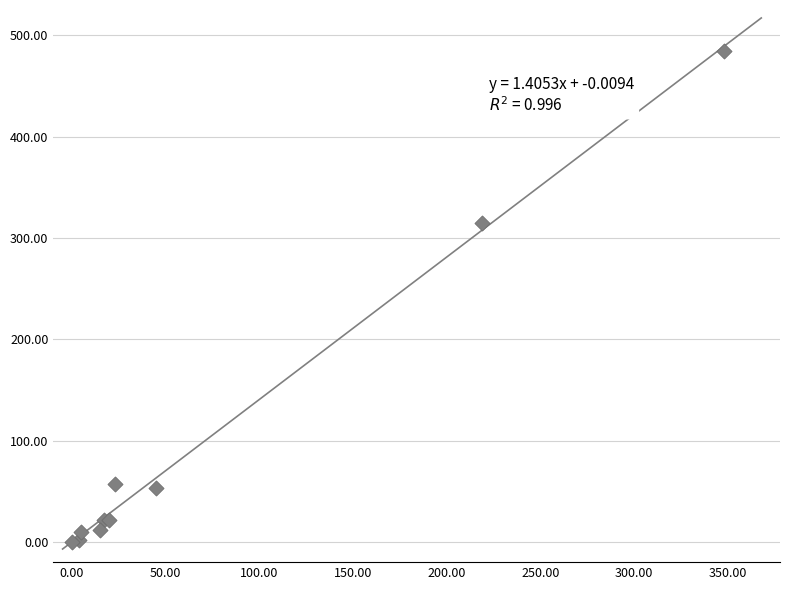

What Y value in the scatter plot is closest to 242?

315